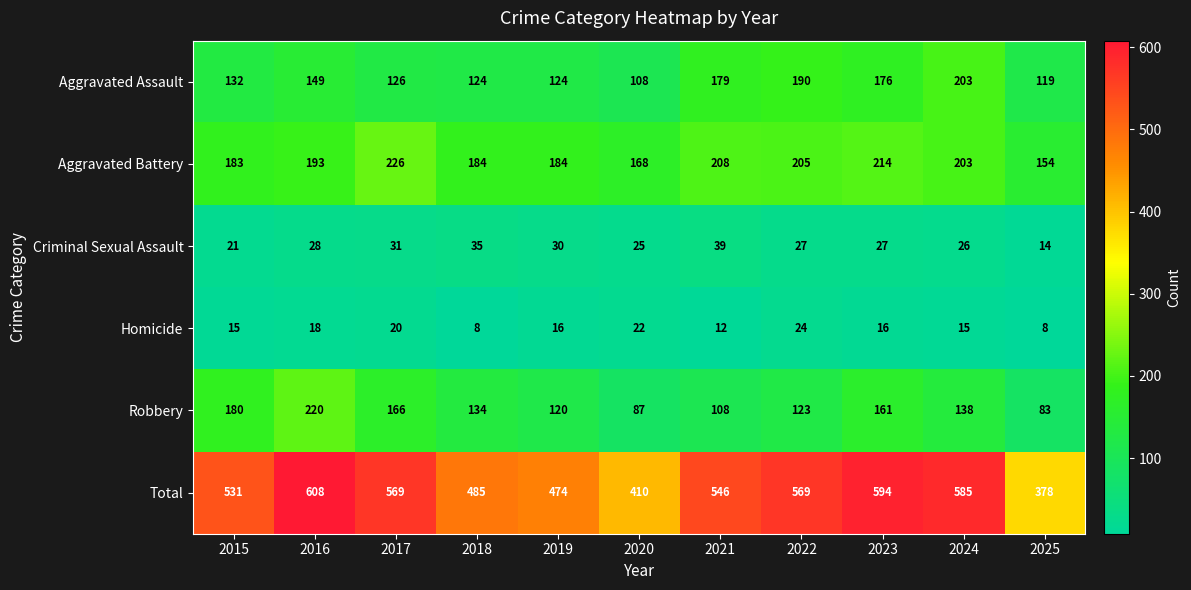

List the series in order of their peak value, highest first.

Total, Aggravated Battery, Robbery, Aggravated Assault, Criminal Sexual Assault, Homicide